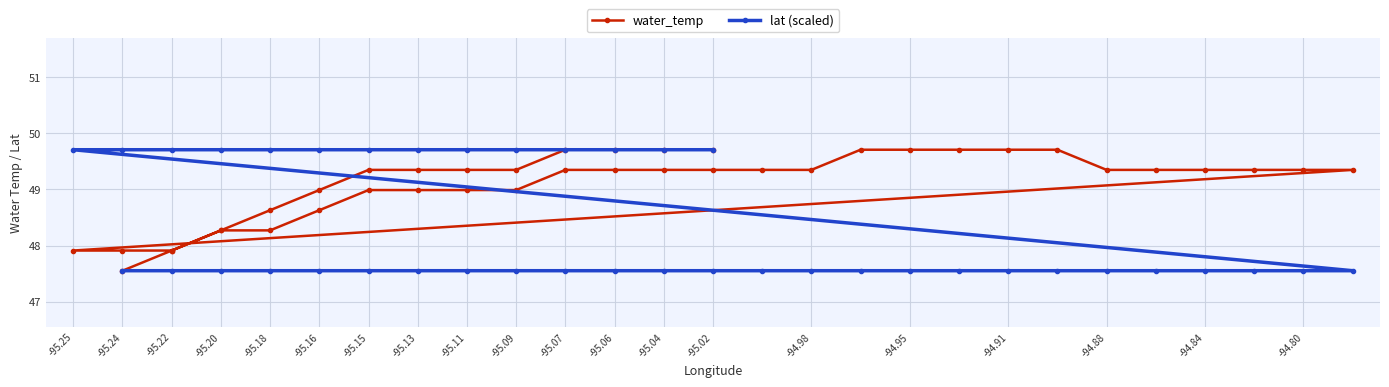

Which series has the largest total across all categories?

water_temp